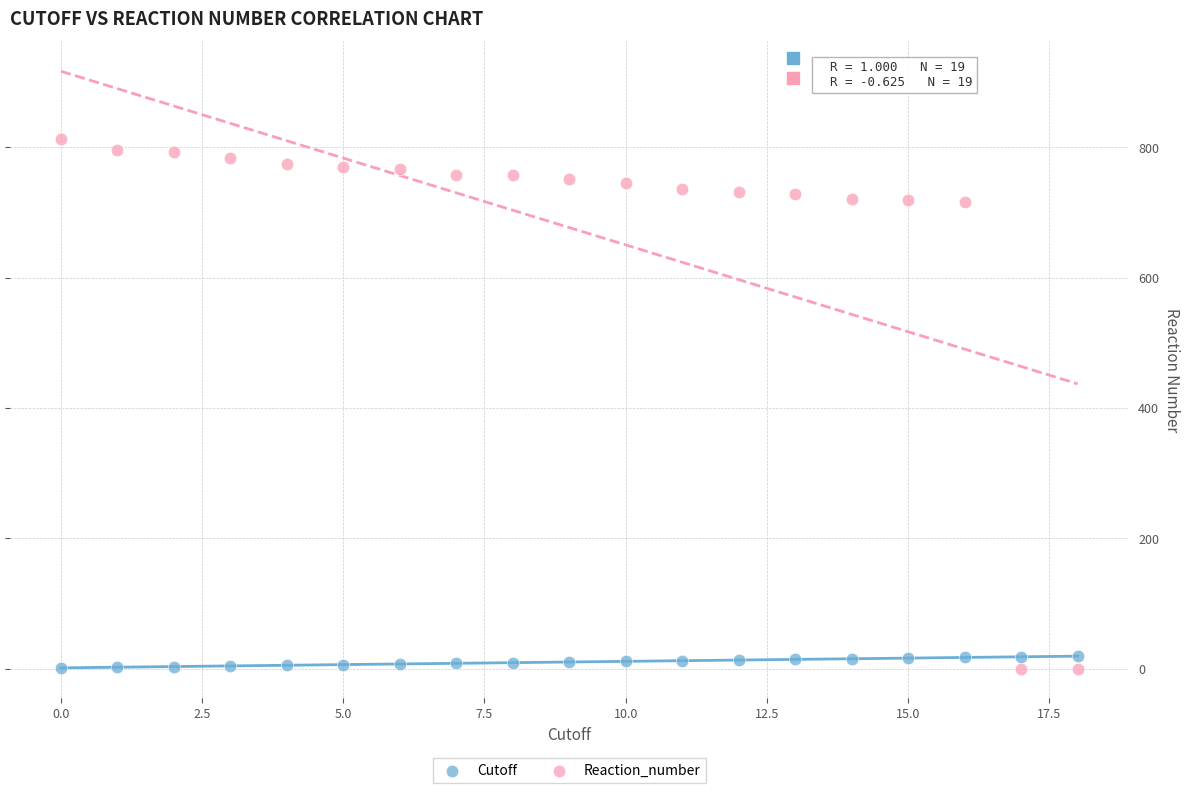

Which series reaches the maximum Y coordinate?

Reaction_number